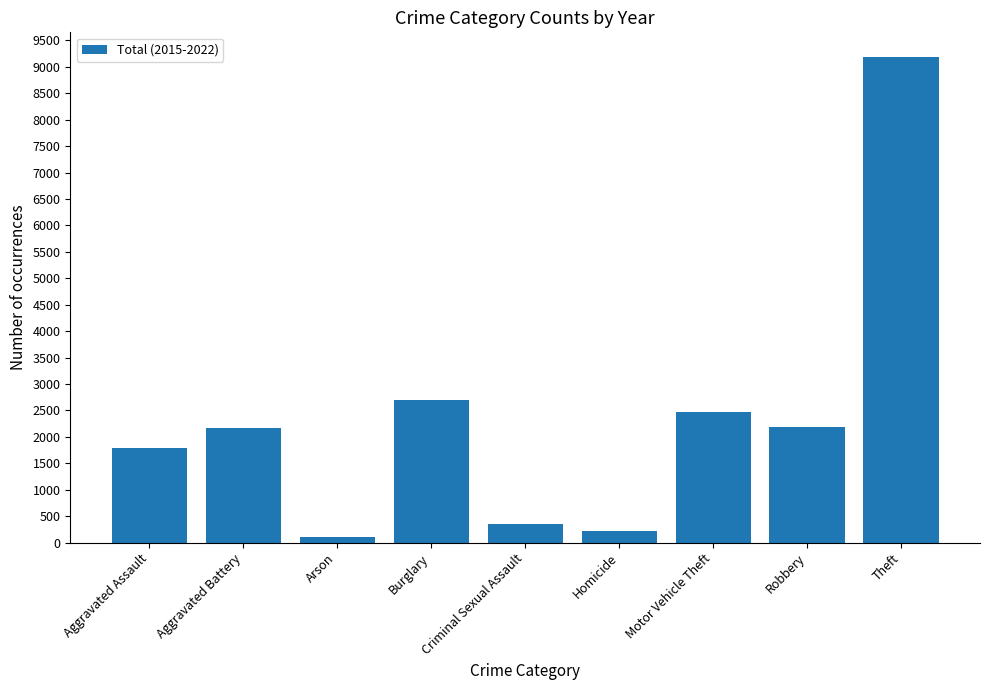

Which category has the lowest value across all series?

Arson